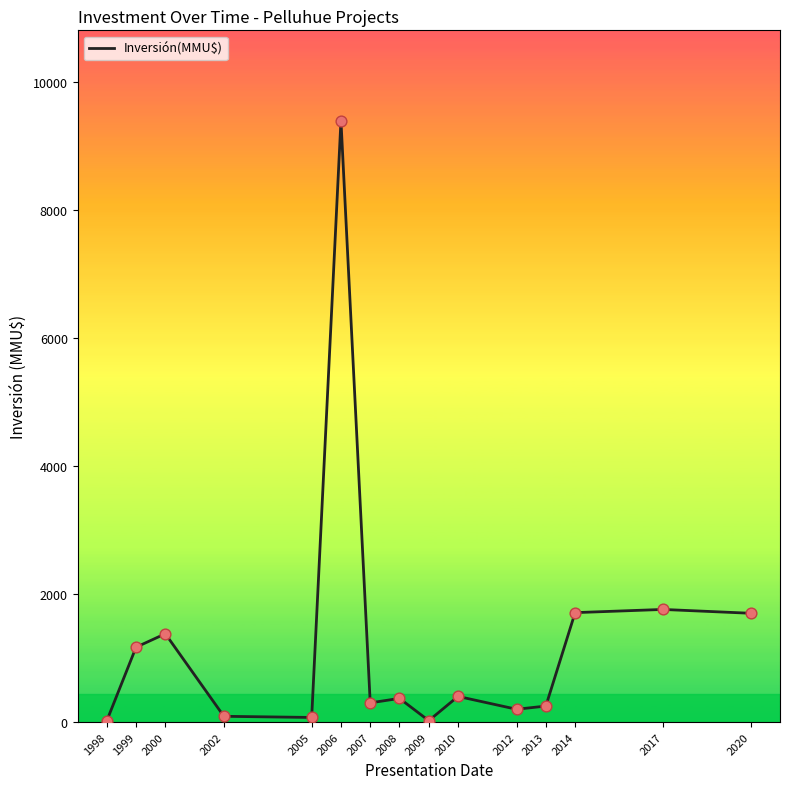

Between 2005 and 2006, which is larger?

2006